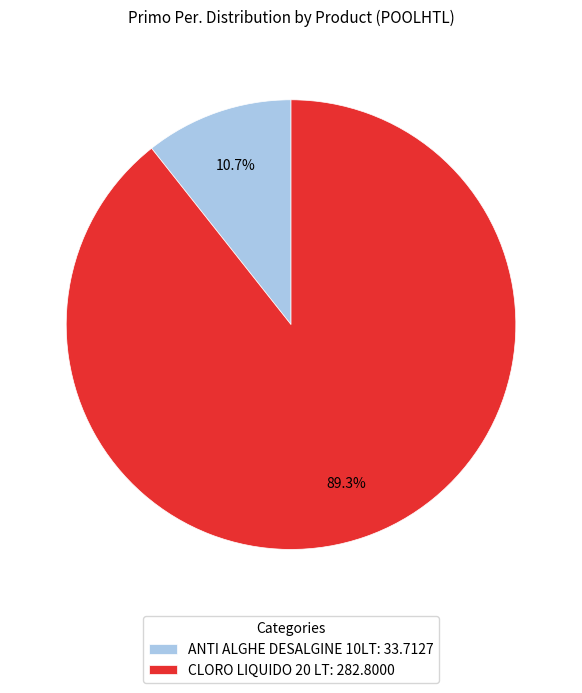

Count the number of slices in the pie.

2